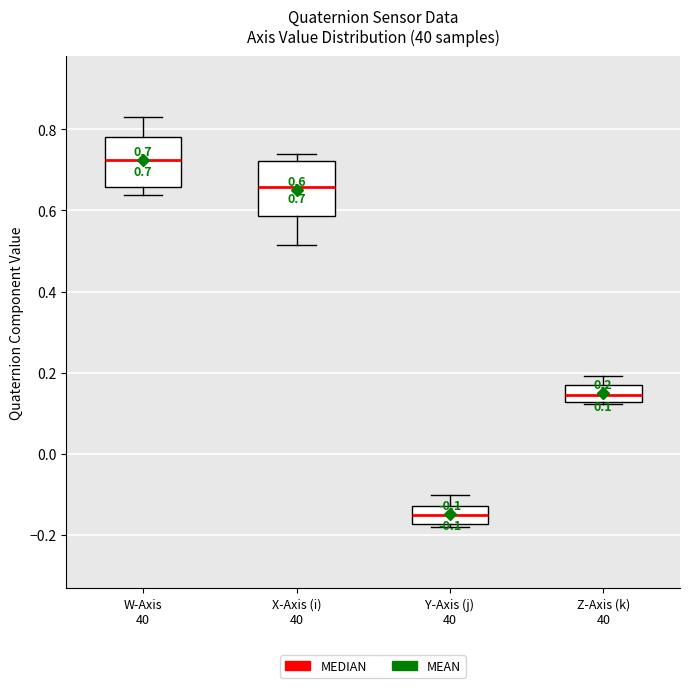

Which box has the highest median line?

W-Axis 40